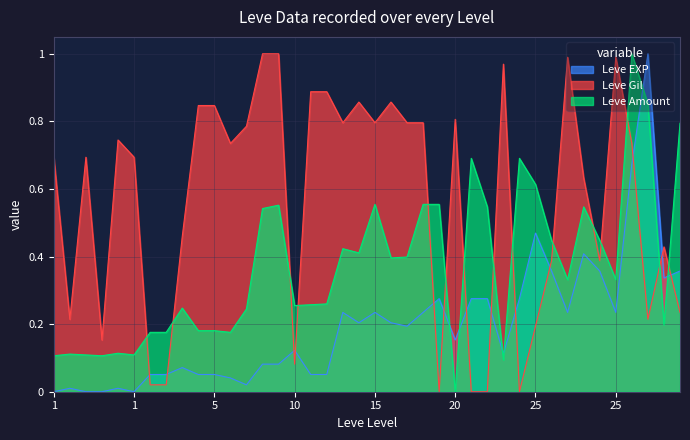

Count the number of categories in the chart.

40